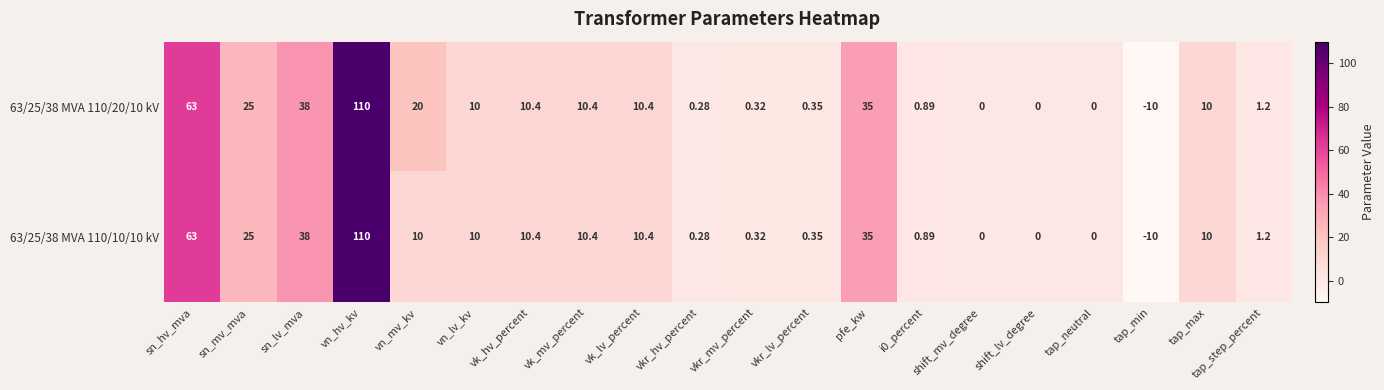

How many negative values does the 63/25/38 MVA 110/20/10 kV series have?

1